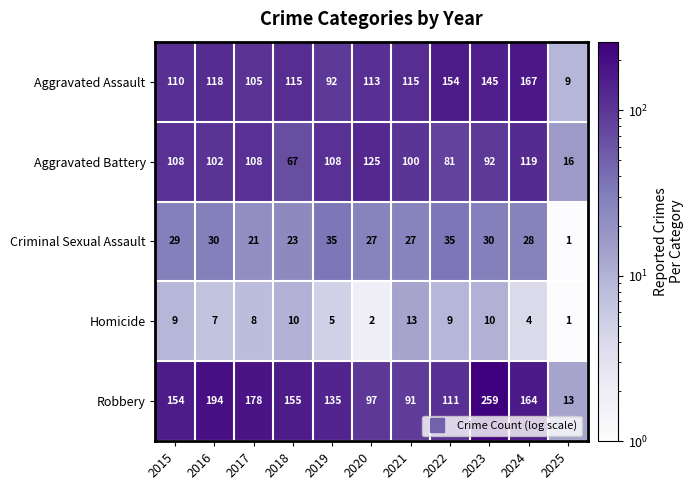

At how many categories does at least one series exceed 218?

1